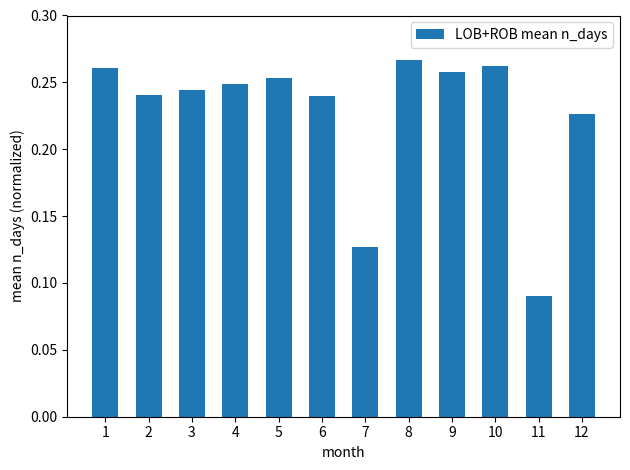

The chart shows a value of 0.1 at 1. True or false?

False